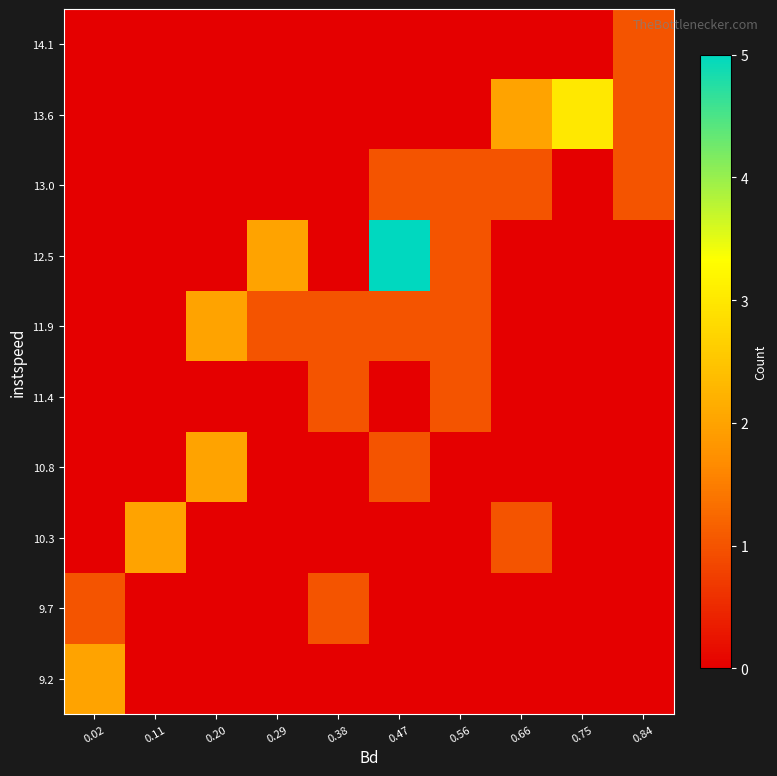

Reading left to right, list all the values displayed in this chart.

9.2: 0.02=2	0.11=0	0.20=0	0.29=0	0.38=0	0.47=0	0.56=0	0.66=0	0.75=0	0.84=0
9.7: 0.02=1	0.11=0	0.20=0	0.29=0	0.38=1	0.47=0	0.56=0	0.66=0	0.75=0	0.84=0
10.3: 0.02=0	0.11=2	0.20=0	0.29=0	0.38=0	0.47=0	0.56=0	0.66=1	0.75=0	0.84=0
10.8: 0.02=0	0.11=0	0.20=2	0.29=0	0.38=0	0.47=1	0.56=0	0.66=0	0.75=0	0.84=0
11.4: 0.02=0	0.11=0	0.20=0	0.29=0	0.38=1	0.47=0	0.56=1	0.66=0	0.75=0	0.84=0
11.9: 0.02=0	0.11=0	0.20=2	0.29=1	0.38=1	0.47=1	0.56=1	0.66=0	0.75=0	0.84=0
12.5: 0.02=0	0.11=0	0.20=0	0.29=2	0.38=0	0.47=5	0.56=1	0.66=0	0.75=0	0.84=0
13.0: 0.02=0	0.11=0	0.20=0	0.29=0	0.38=0	0.47=1	0.56=1	0.66=1	0.75=0	0.84=1
13.6: 0.02=0	0.11=0	0.20=0	0.29=0	0.38=0	0.47=0	0.56=0	0.66=2	0.75=3	0.84=1
14.1: 0.02=0	0.11=0	0.20=0	0.29=0	0.38=0	0.47=0	0.56=0	0.66=0	0.75=0	0.84=1